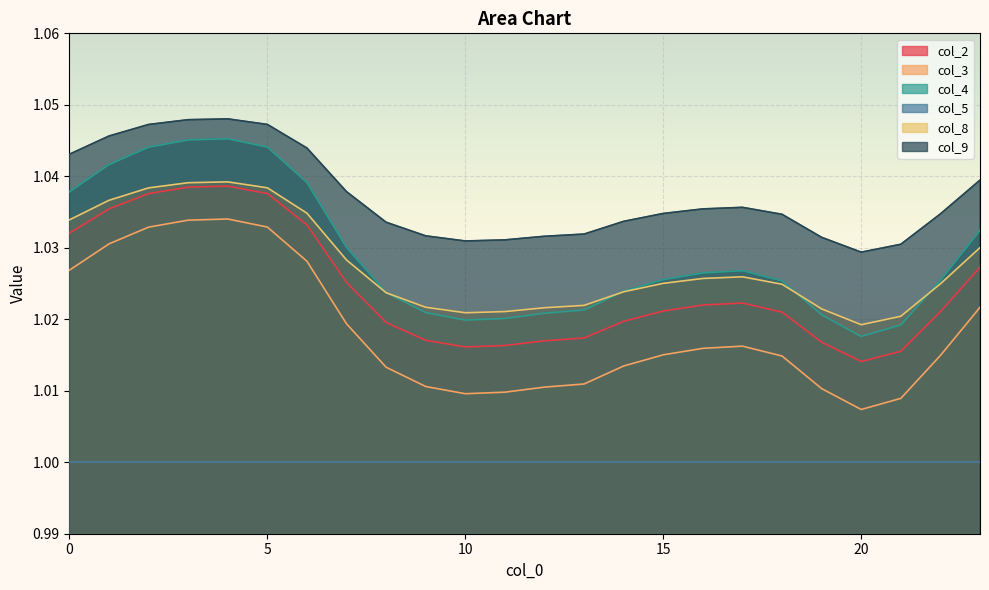

At how many categories does at least one series exceed 1?

24